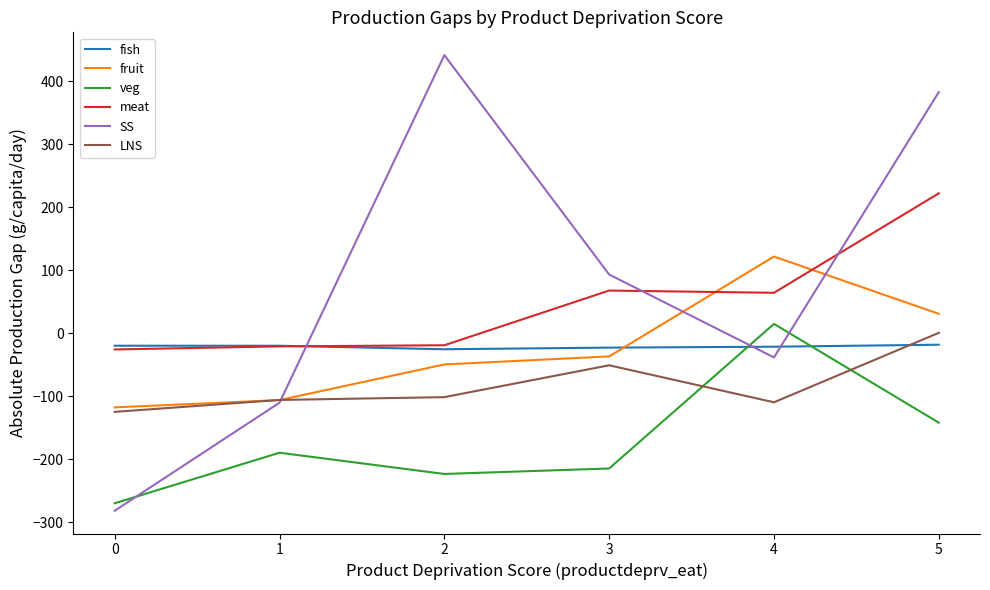

How many times do SS and meat cross each other?

3